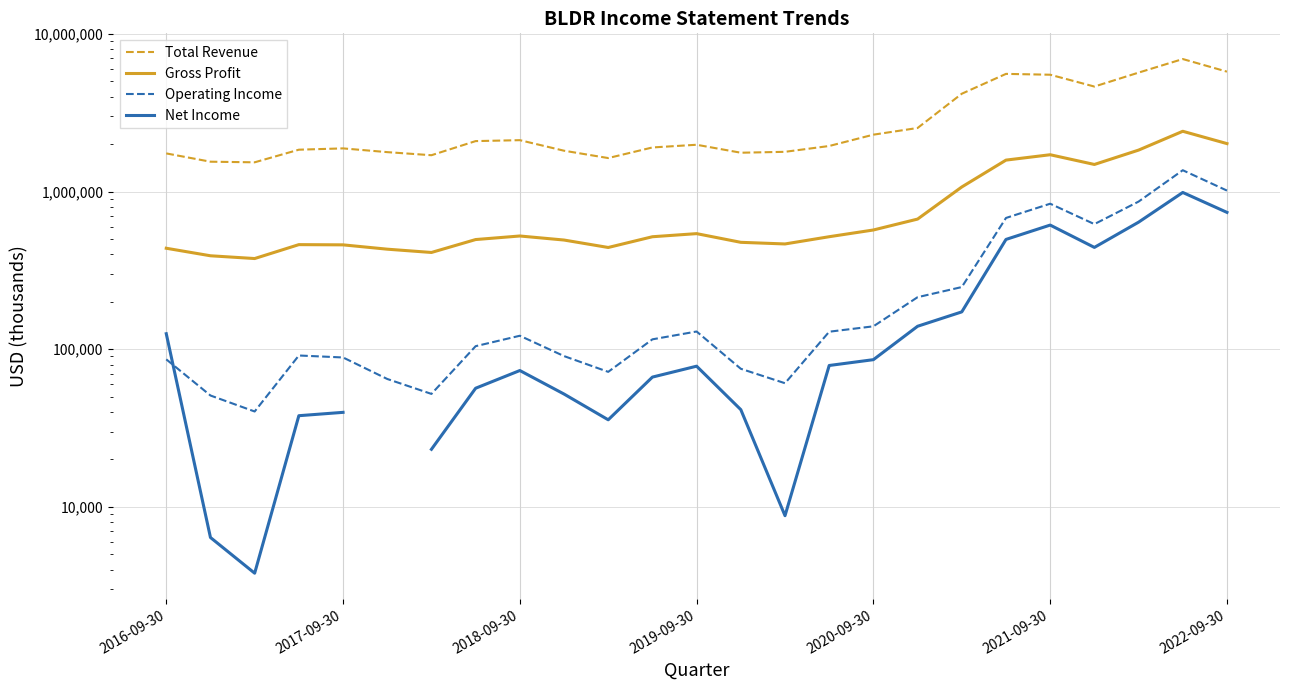

Between 23 and 19, which is larger?

23